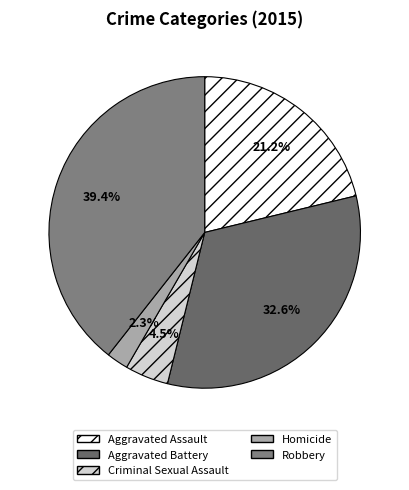

Which category has the smallest portion of the pie?

Homicide